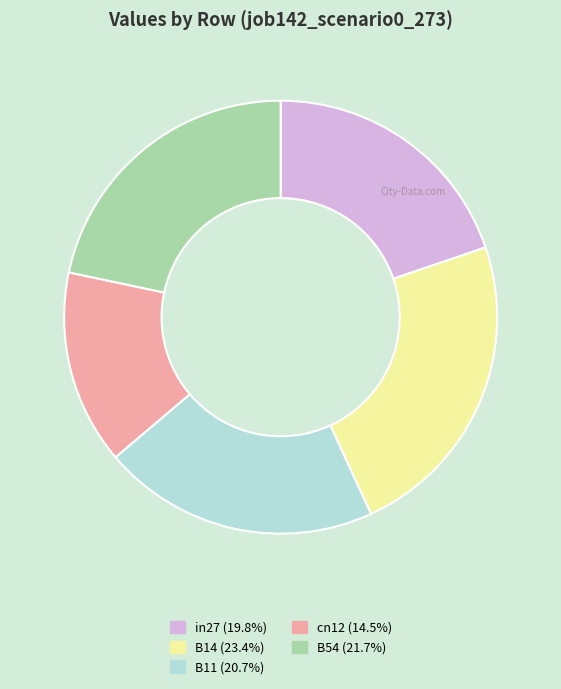

Which slice is the smallest?

cn12